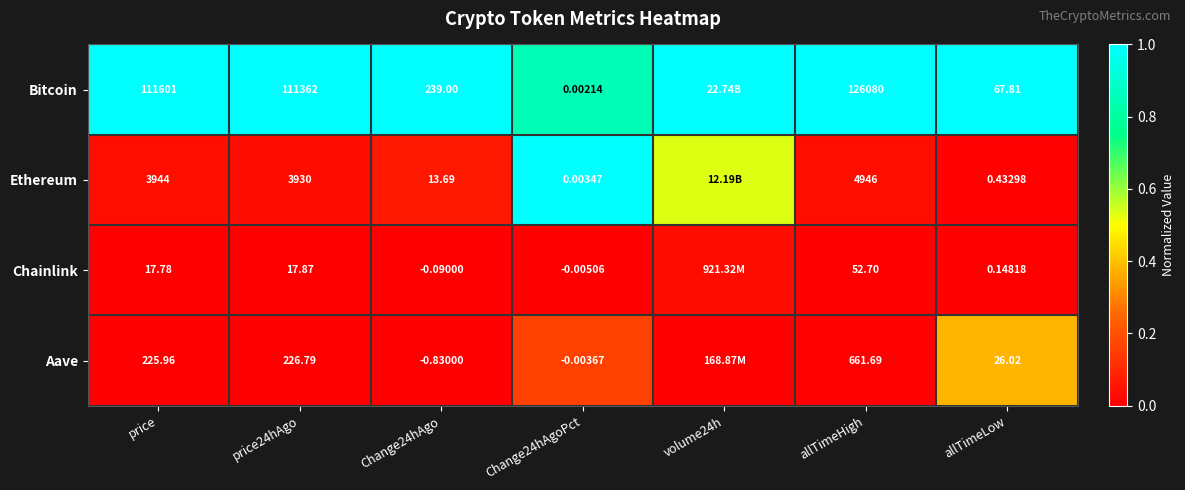

At allTimeHigh, list the series in order from largest to smallest.

Bitcoin, Ethereum, Aave, Chainlink